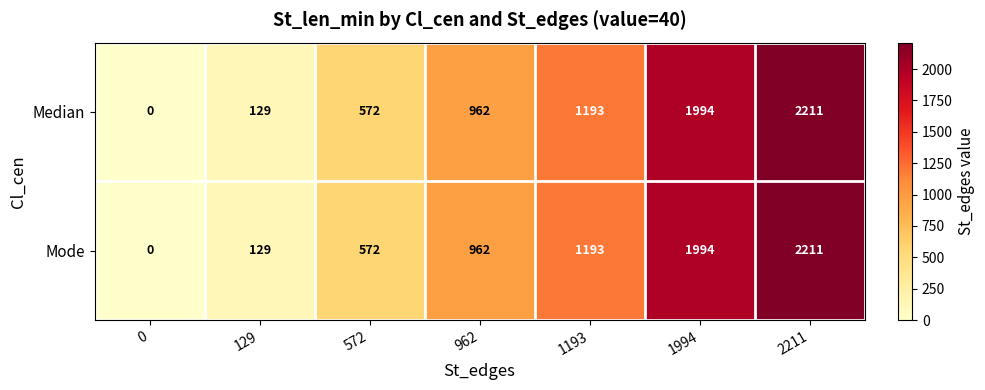

Reading left to right, list all the values displayed in this chart.

Median: 0=0	129=129	572=572	962=962	1193=1193	1994=1994	2211=2211
Mode: 0=0	129=129	572=572	962=962	1193=1193	1994=1994	2211=2211